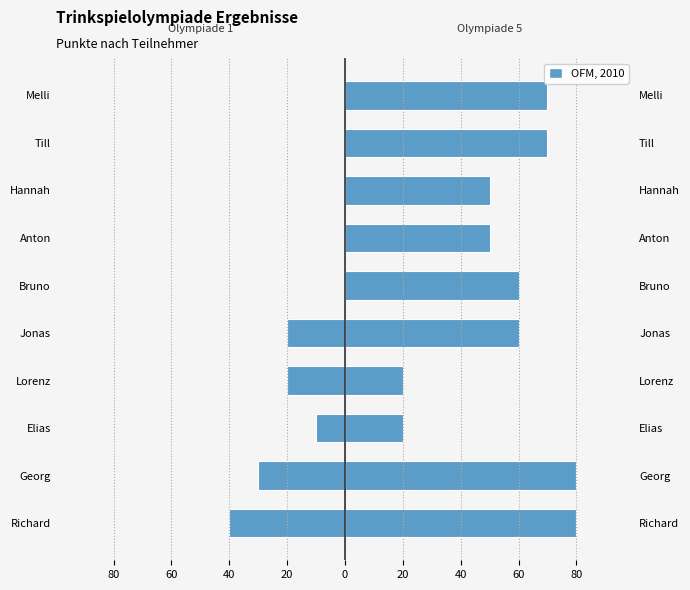

Count the Trinkspielolympiade 1 (left) values in the range -20 to 0.

8